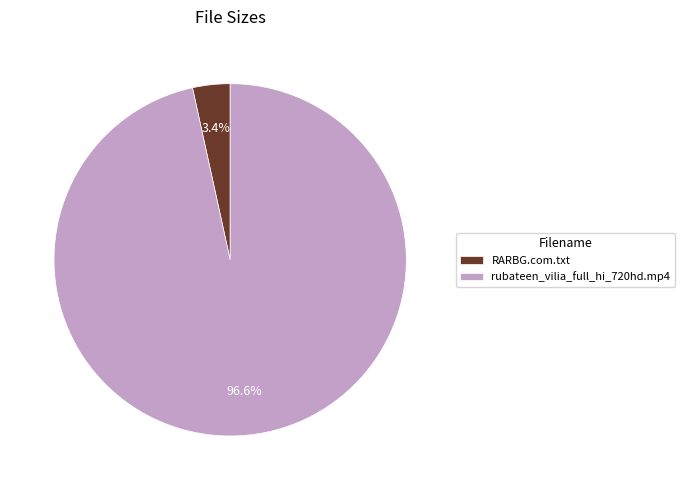

Which category has the smallest portion of the pie?

RARBG.com.txt